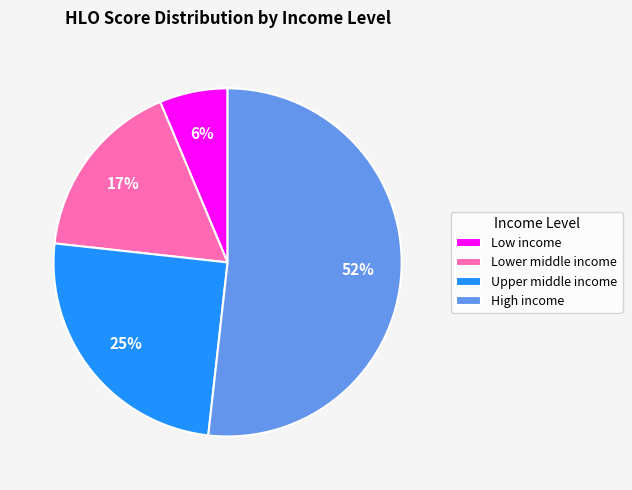

Does any single category account for the majority?

Yes